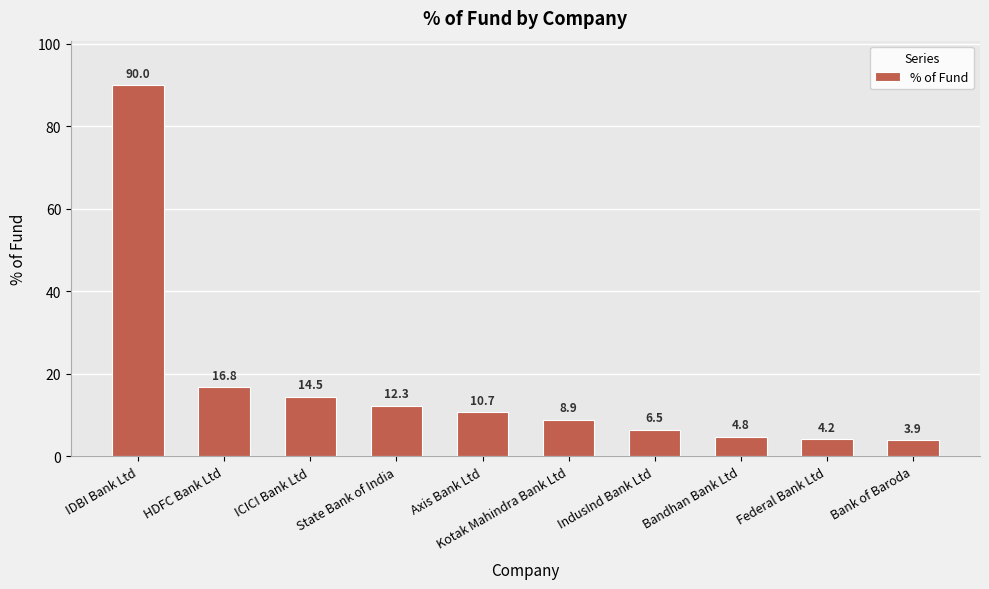

Rank the categories by value from highest to lowest.

IDBI Bank Ltd, HDFC Bank Ltd, ICICI Bank Ltd, State Bank of India, Axis Bank Ltd, Kotak Mahindra Bank Ltd, IndusInd Bank Ltd, Bandhan Bank Ltd, Federal Bank Ltd, Bank of Baroda